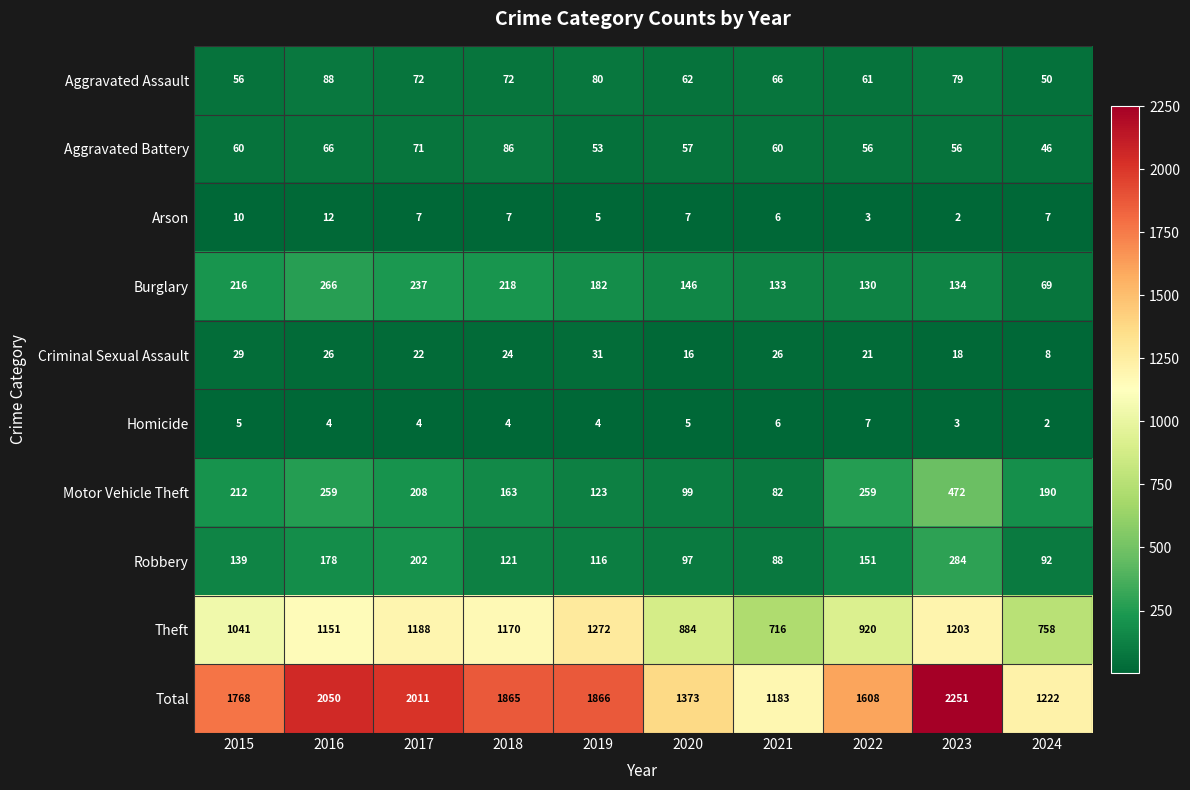

List the series in order of their peak value, lowest first.

Homicide, Arson, Criminal Sexual Assault, Aggravated Battery, Aggravated Assault, Burglary, Robbery, Motor Vehicle Theft, Theft, Total